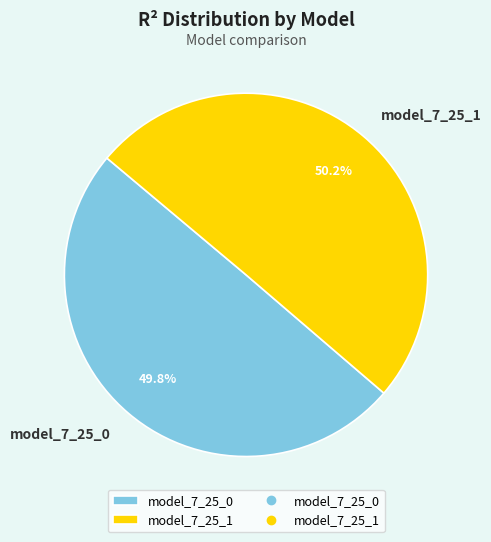

Count the number of slices in the pie.

2